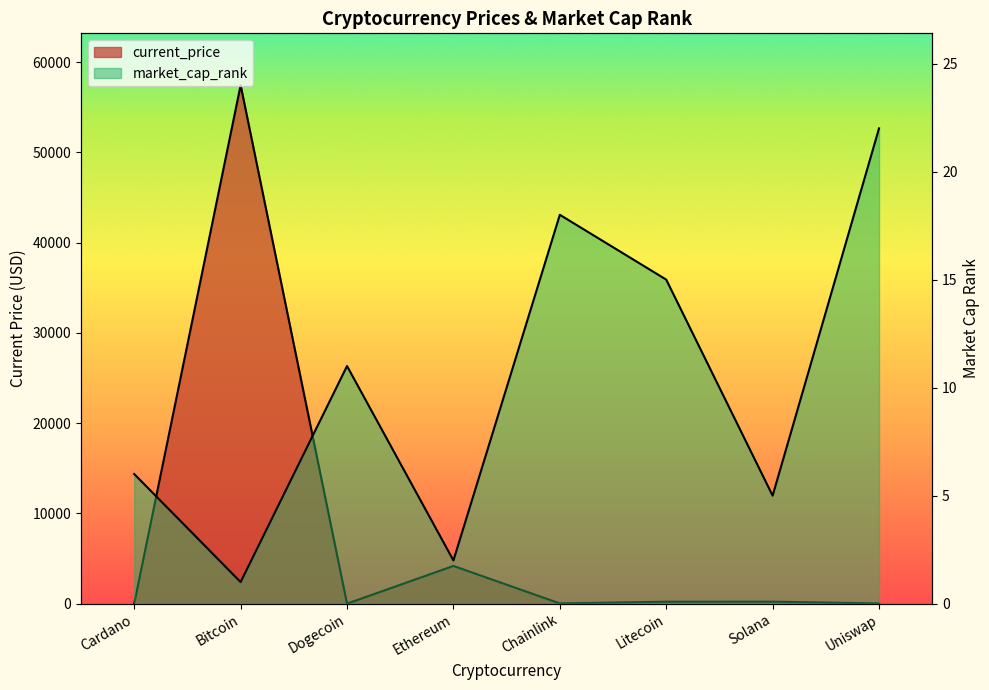

How many interior local peaks does the market_cap_rank series have?

2